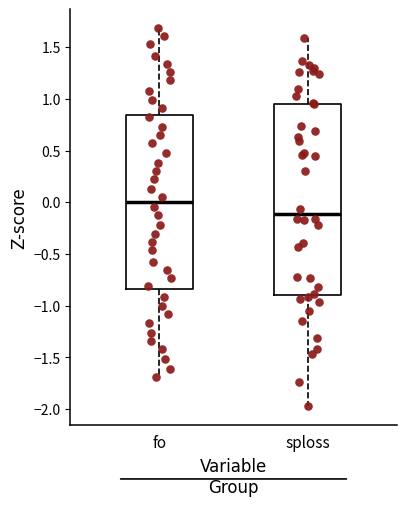

Reading left to right, read every box against the y-axis: the position of its median line, the range the box covers, and the ends of its whiskers. The values are not printed on the chart, so give them approximately, as read against the axis.

fo: median 0.00, box -0.85 to 0.85, whiskers -1.70 to 1.70
sploss: median -0.10, box -0.90 to 0.95, whiskers -1.95 to 1.60